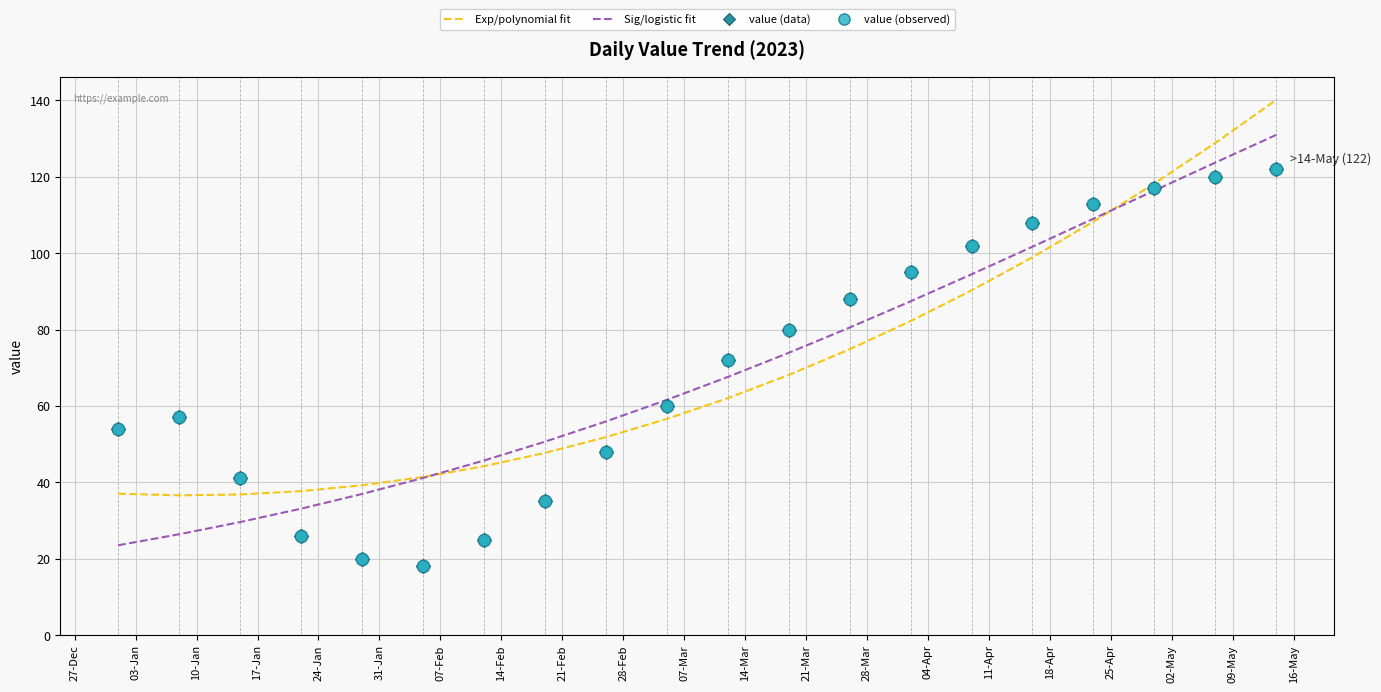

Where is Exp/polynomial fit nearest to the value 88?

04-Apr